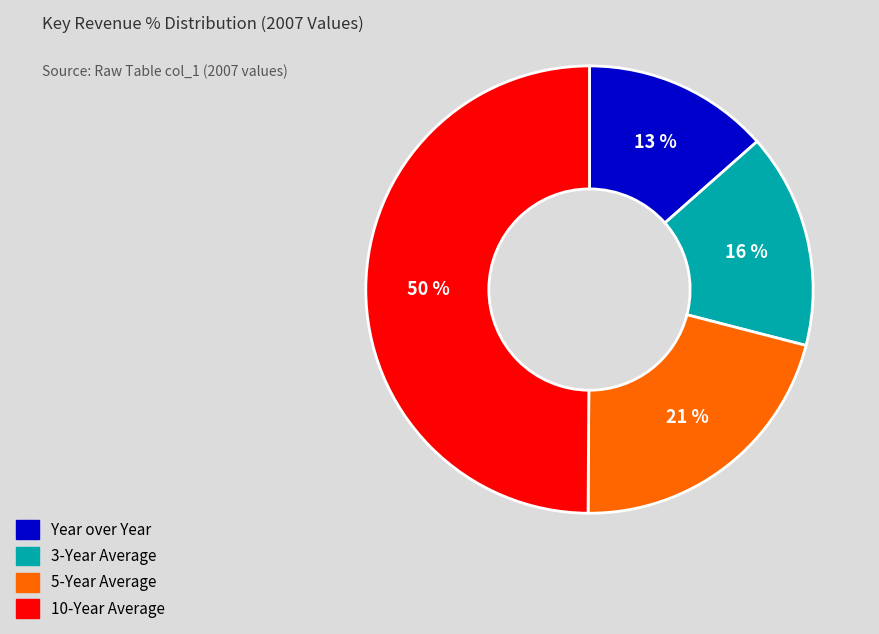

Do Year over Year and 10-Year Average together represent more than half of the pie?

Yes